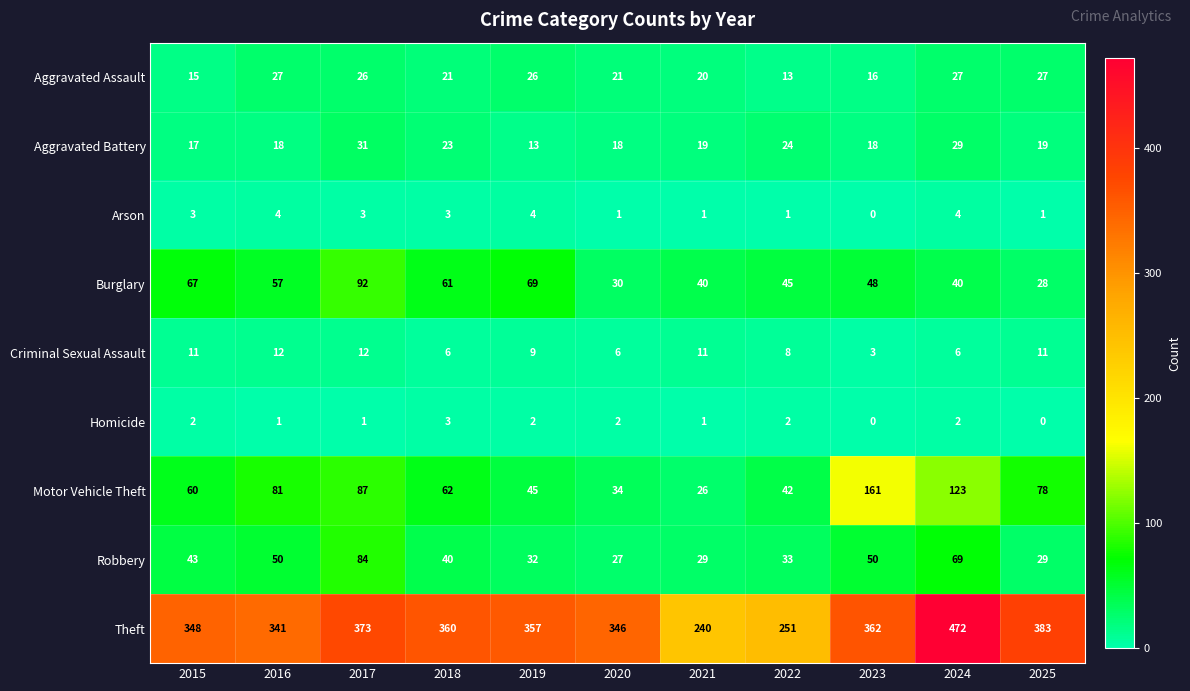

How many distinct data groups are displayed?

9